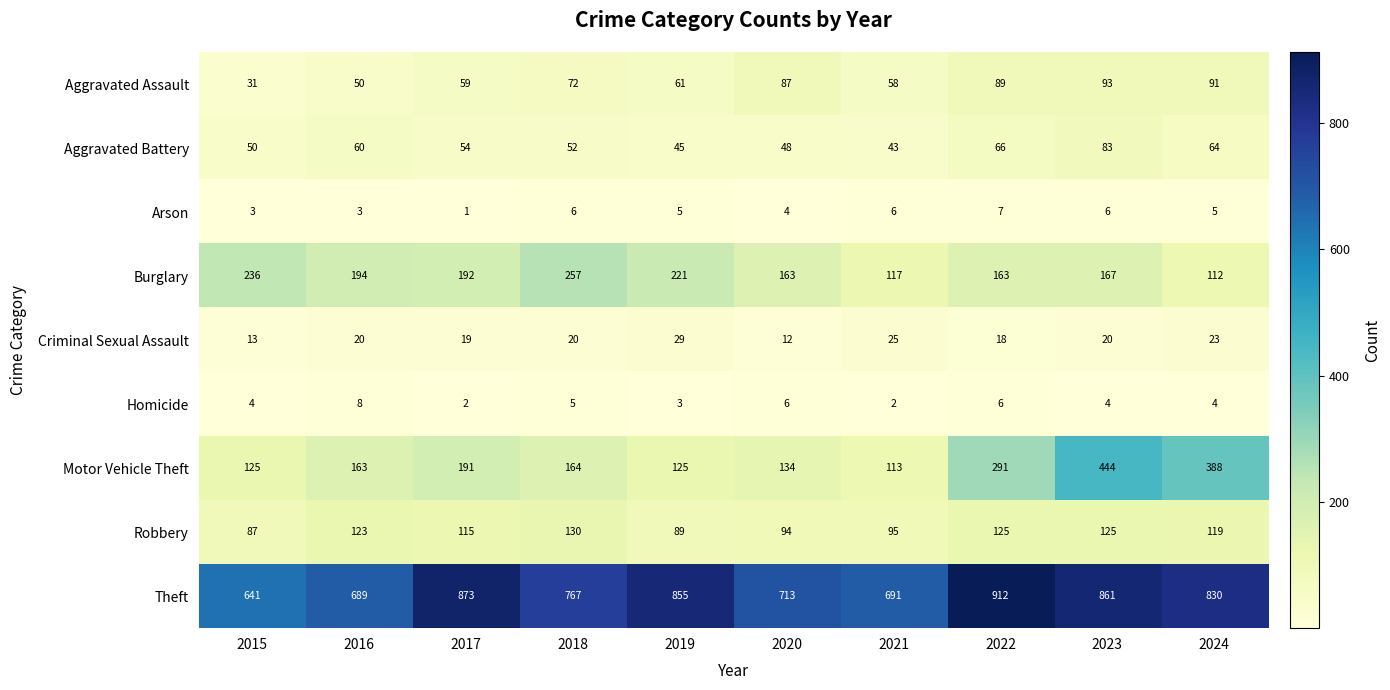

The Arson series shows 5 at 2024. True or false?

True